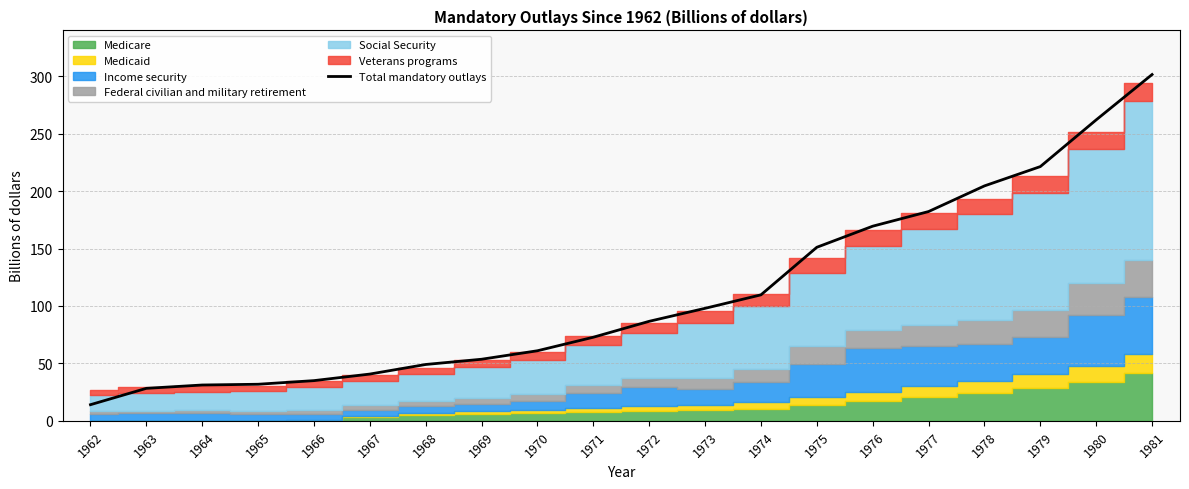

What is the change in value from 1974 to 1977?

+72.5